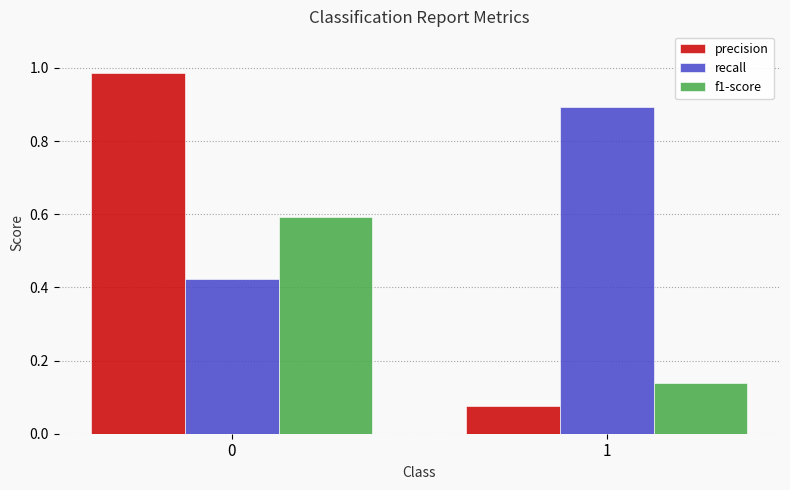

Is it true that f1-score equals 0.6 at 0?

True